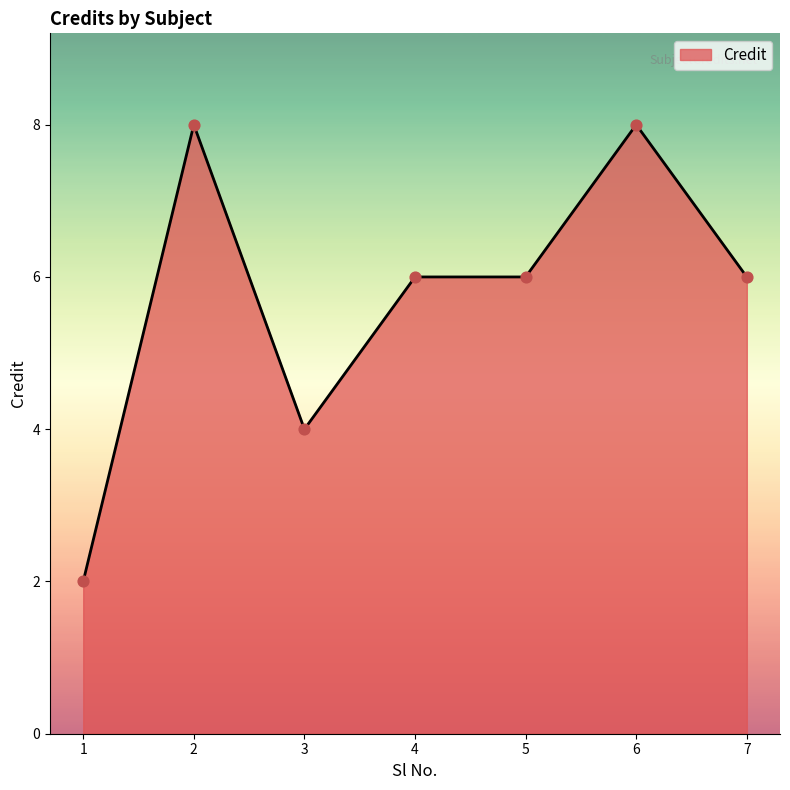

What is the ratio of the value at 3 to the value at 4?

0.7